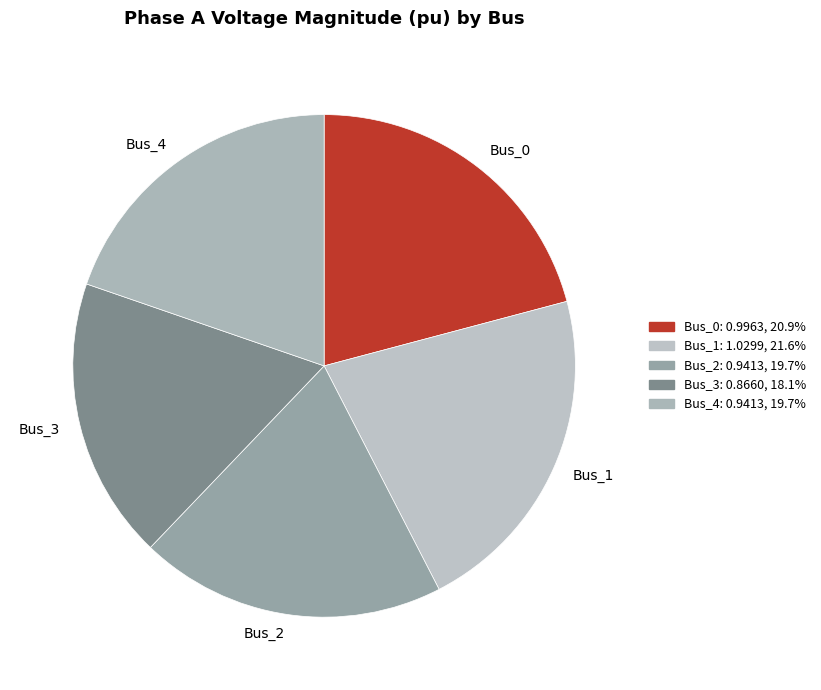

The Bus_1 slice represents 10% of the pie. True or false?

False